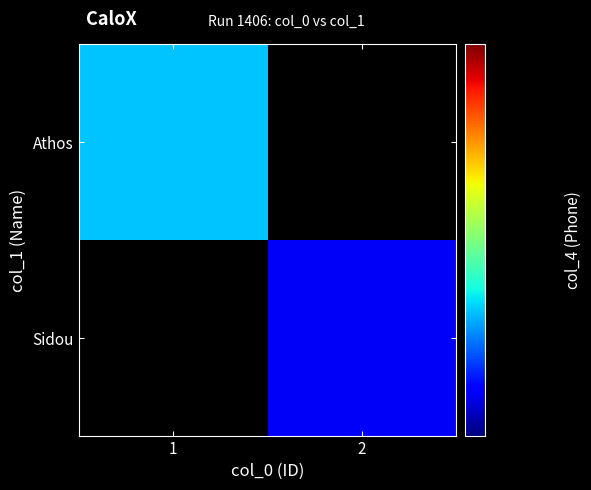

List the series in order of their peak value, lowest first.

Athos, Sidou